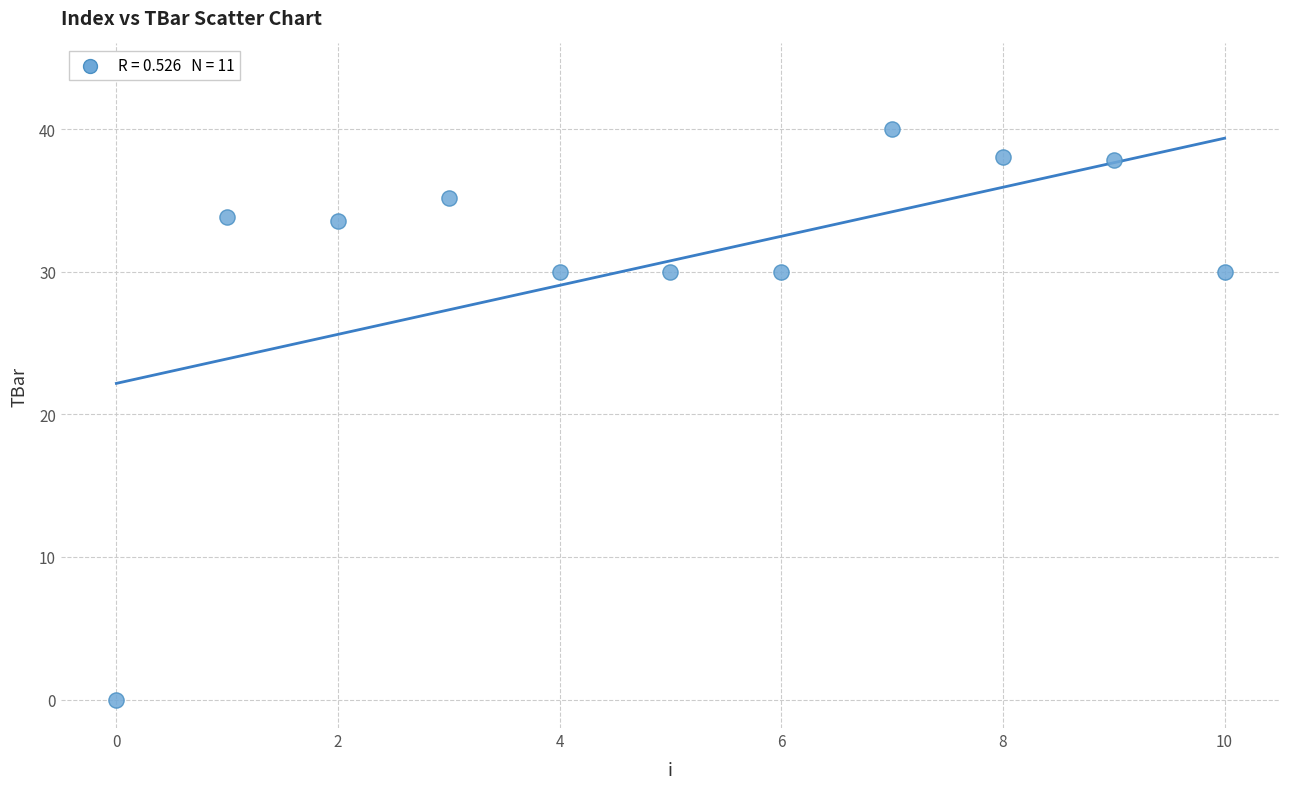

What is the range of Y values (max minus min)?

40.0